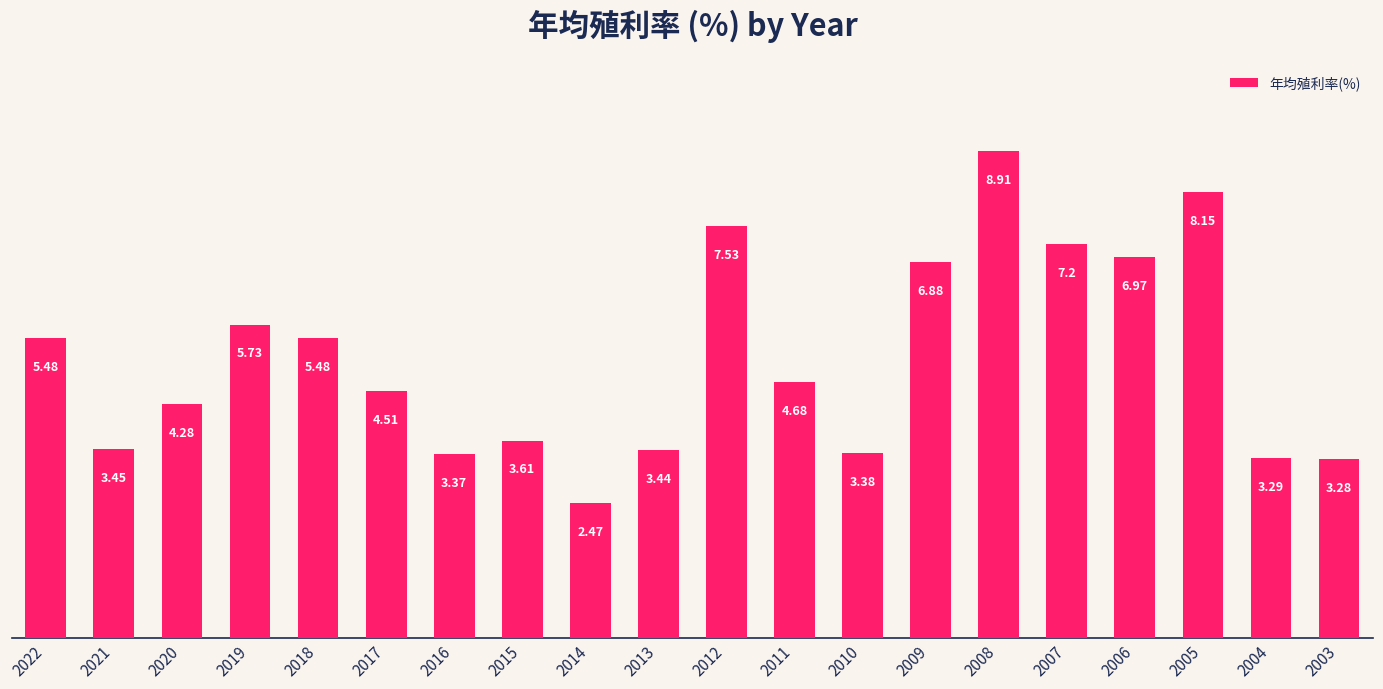

Does the chart contain any negative values?

No